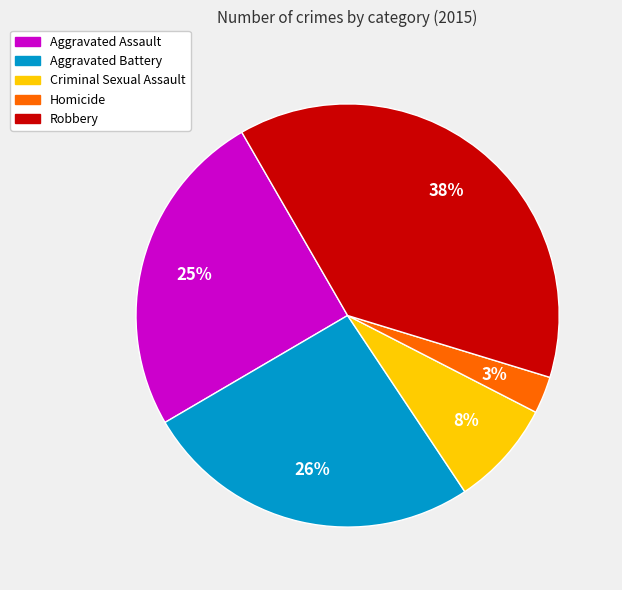

To the nearest percent, what portion does Robbery represent?

38%